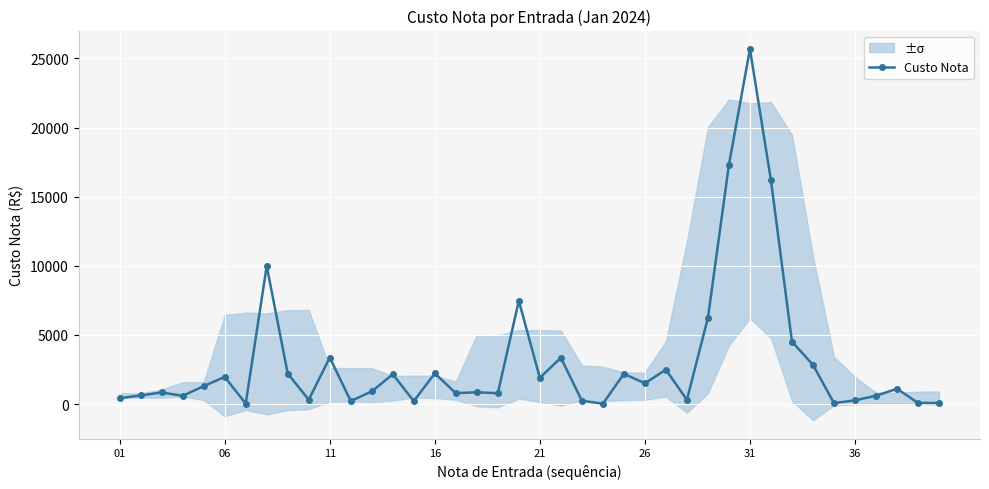

True or false: Custo Nota has more than 1 interior local peaks.

True